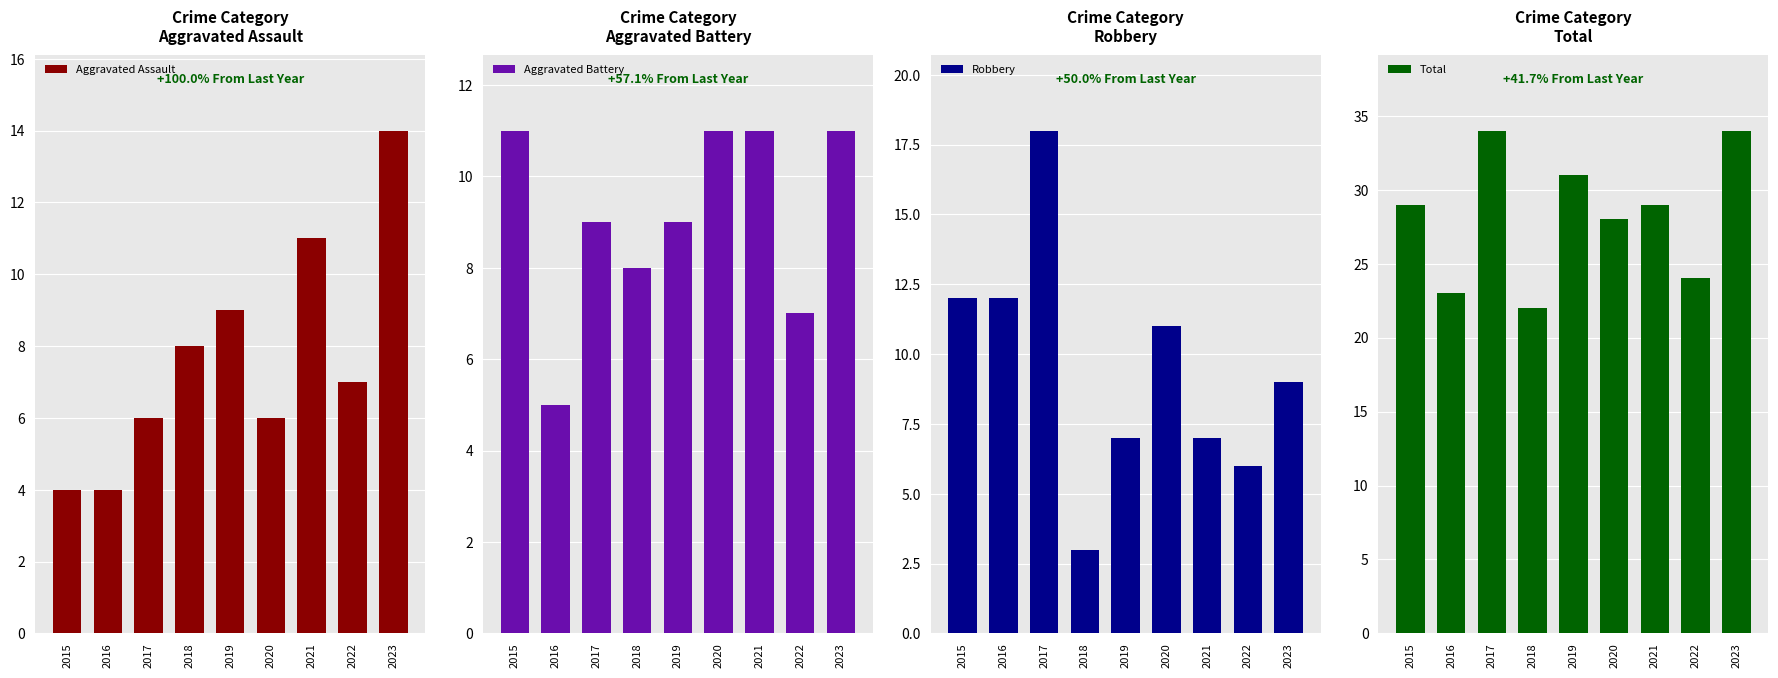

At how many categories does at least one series exceed 26?

6